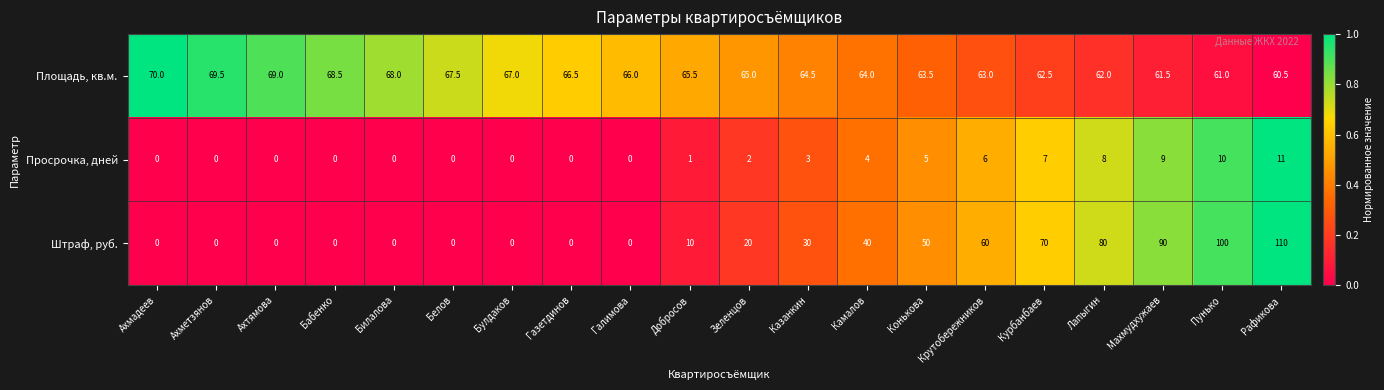

Rank the series by their maximum value, from highest to lowest.

Штраф, руб., Площадь, кв.м., Просрочка, дней